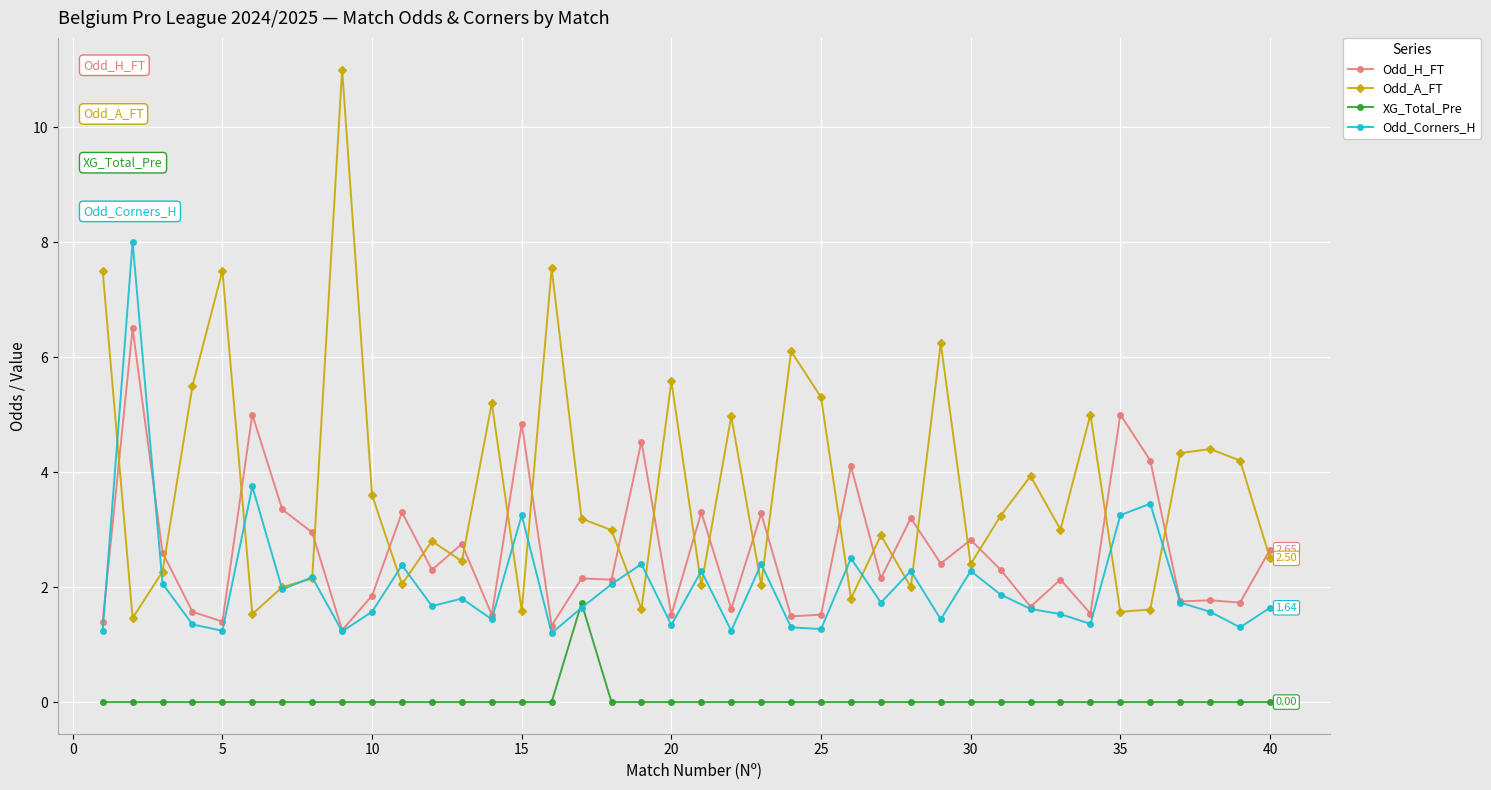

How many data points in Odd_H_FT are less than 2?

16